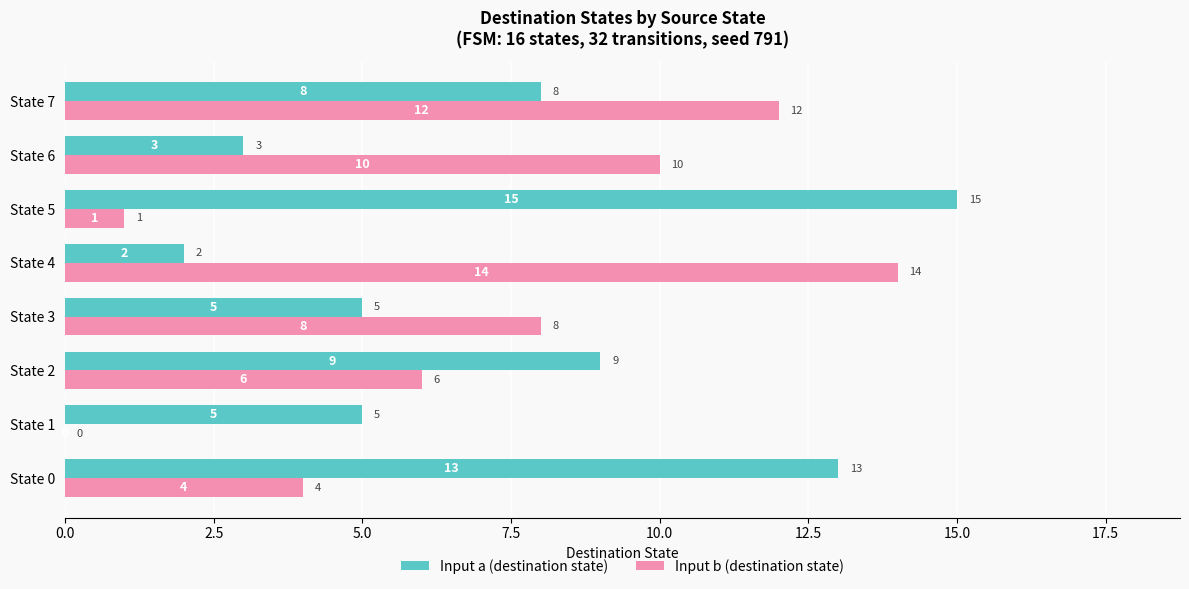

Which series has the largest range (max minus min)?

Input b (destination state)